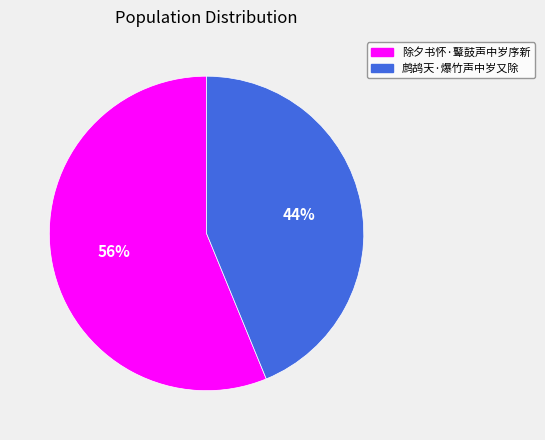

What percentage is the 鹧鸪天·爆竹声中岁又除 slice, to the nearest percent?

44%